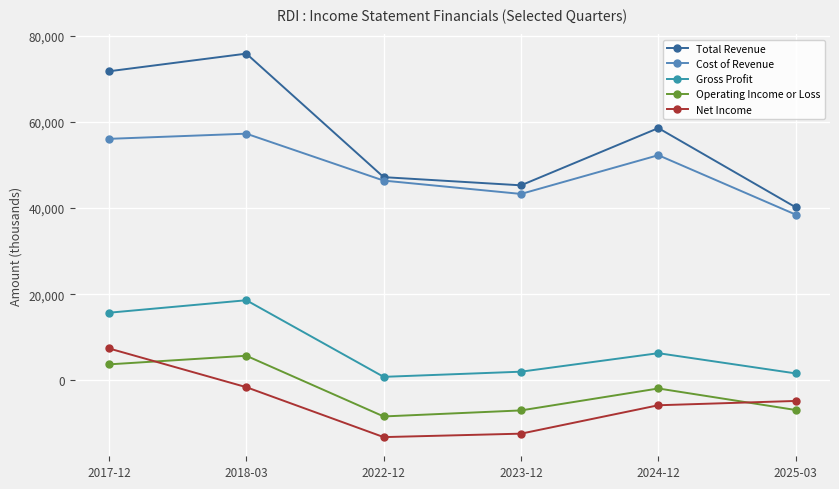

What is the greatest value displayed?

75900